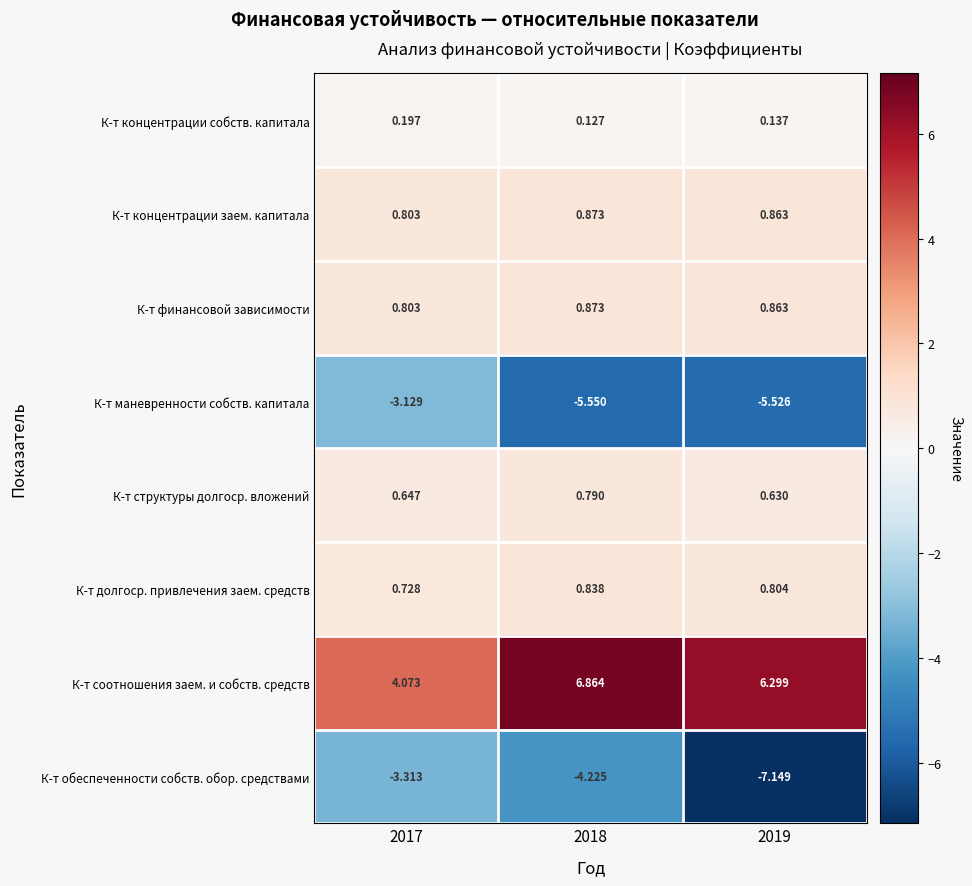

Which series has the widest spread of values?

К-т обеспеченности собств. обор. средствами